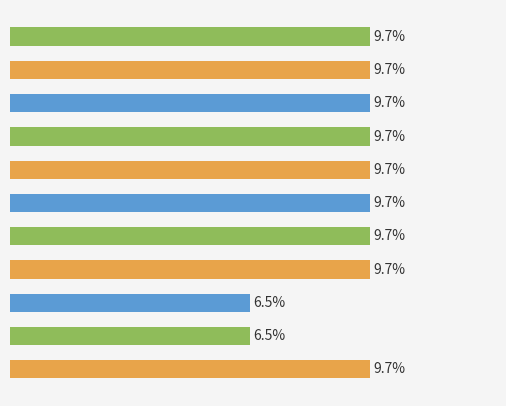

Rank the categories by value from lowest to highest.

HP, MP, 確定, 取消, 送出, 關閉, 接受, 拒絕, 新增, 刪除, EXP